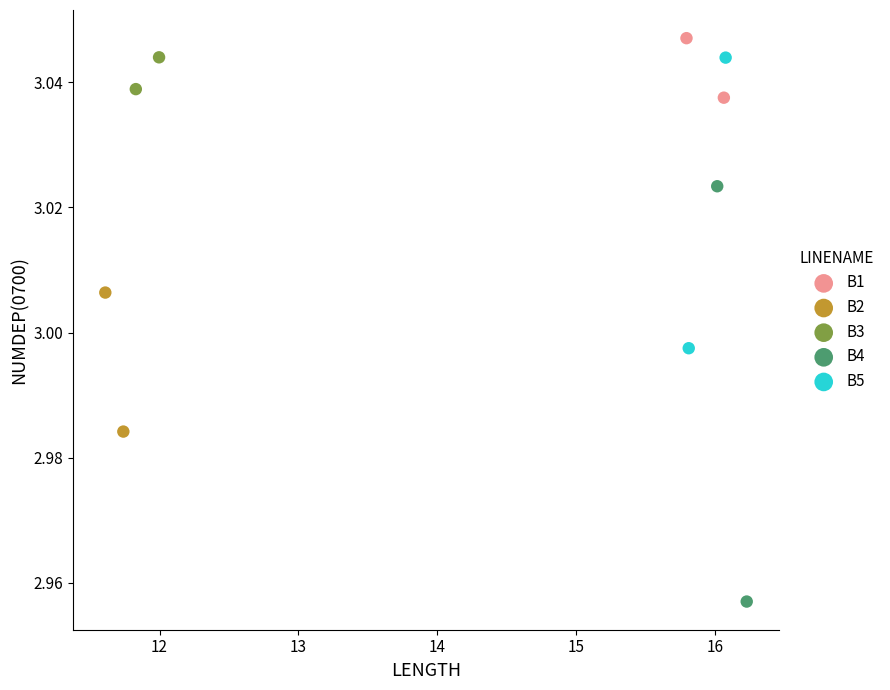

What are all the series names shown in the legend?

B1, B2, B3, B4, B5